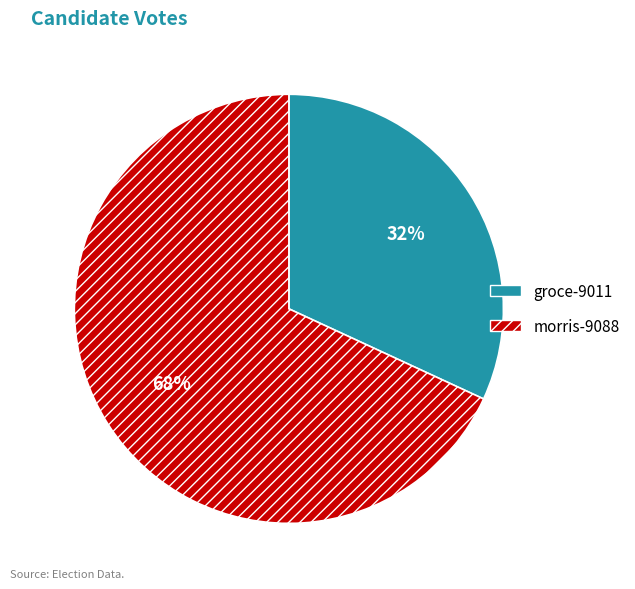

To the nearest percent, what percentage of the pie is morris-9088?

68%